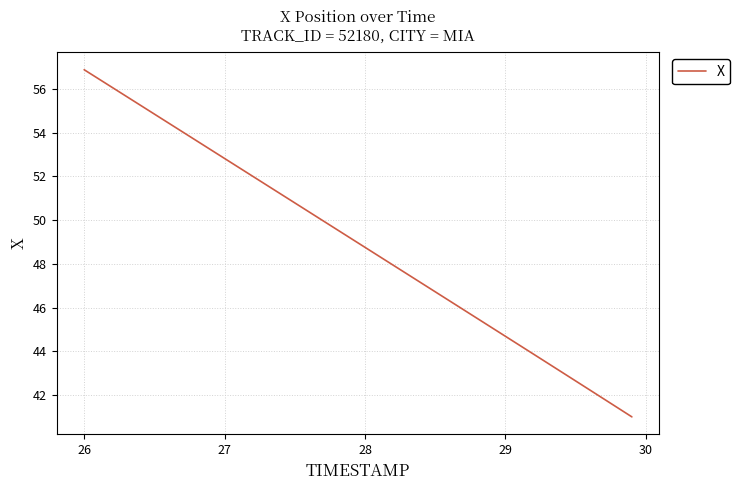

What is the difference between the maximum and minimum values?

15.9